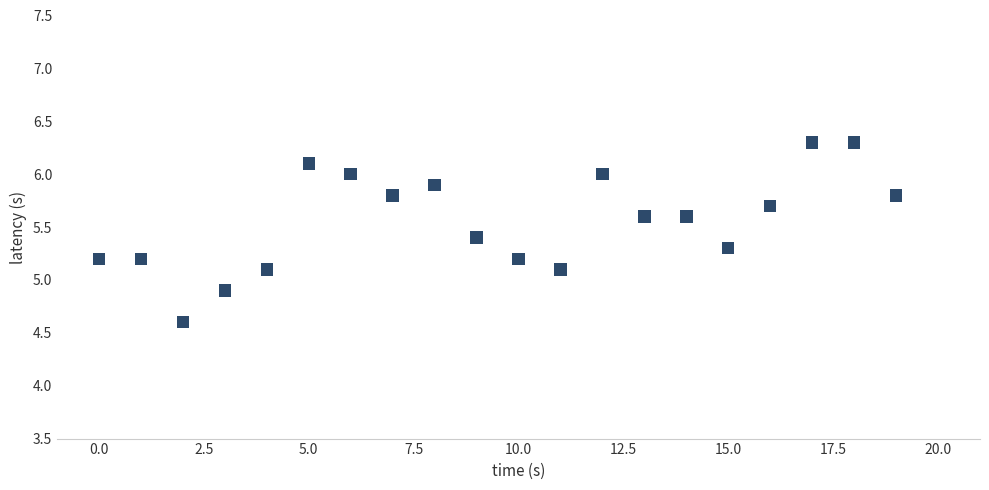

What is the range of Y values (max minus min)?

1.7